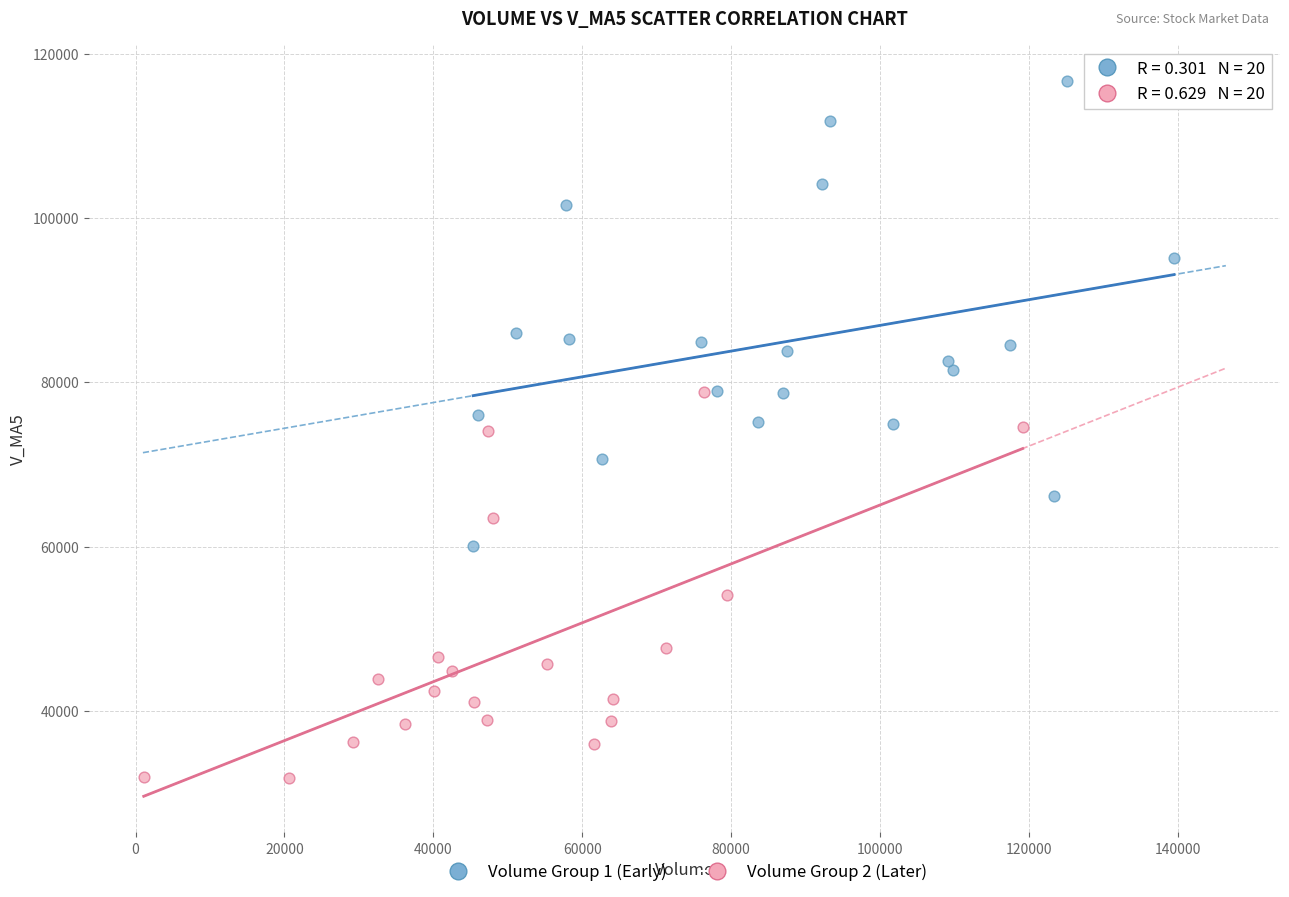

Which series reaches the maximum Y coordinate?

Volume Group 1 (Early)